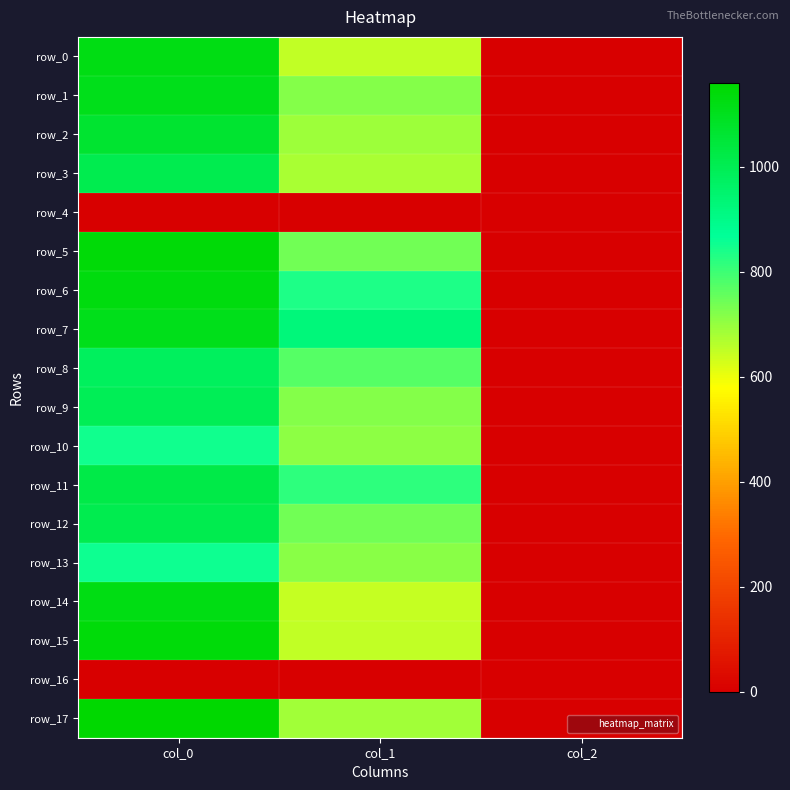

Which category has the lowest value in the row_7 series?

col_2